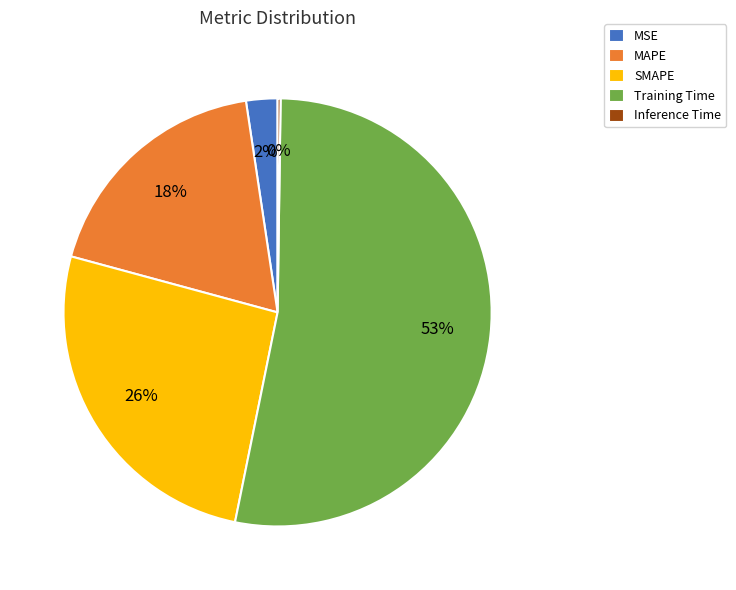

The SMAPE slice represents 26% of the pie. True or false?

True